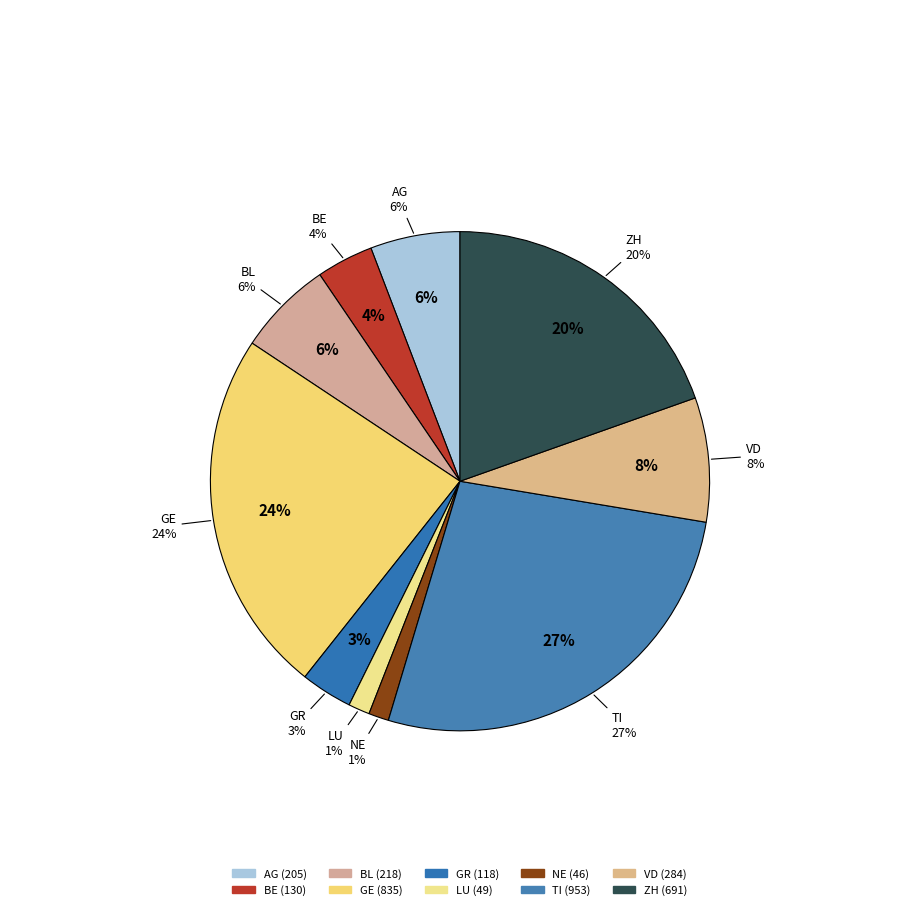

Does LU account for over 50% of the chart?

No